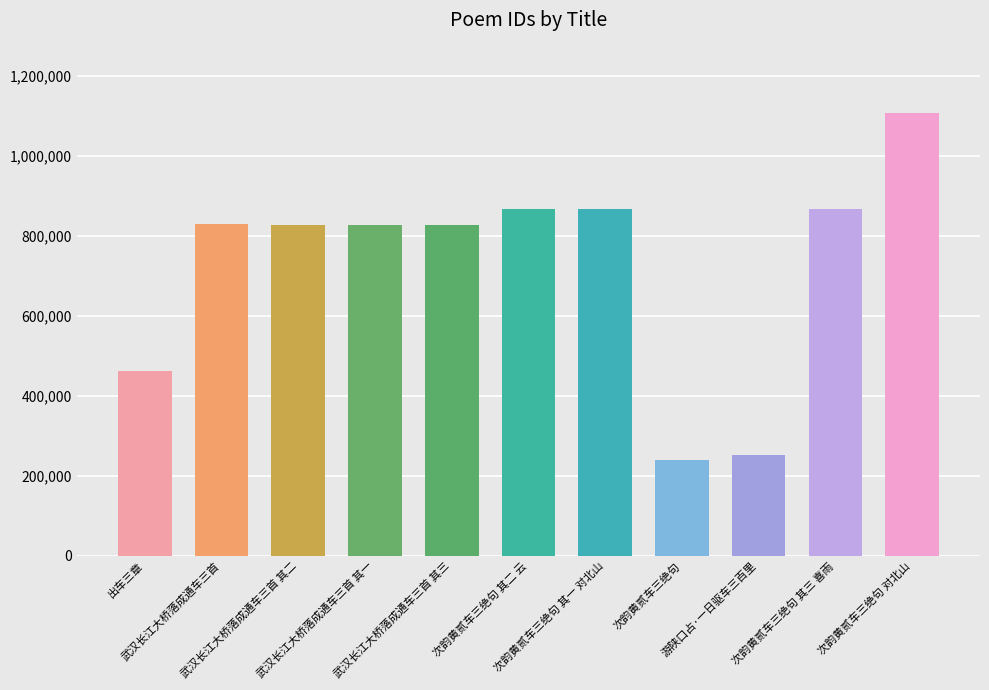

What is the smallest value displayed?

238764